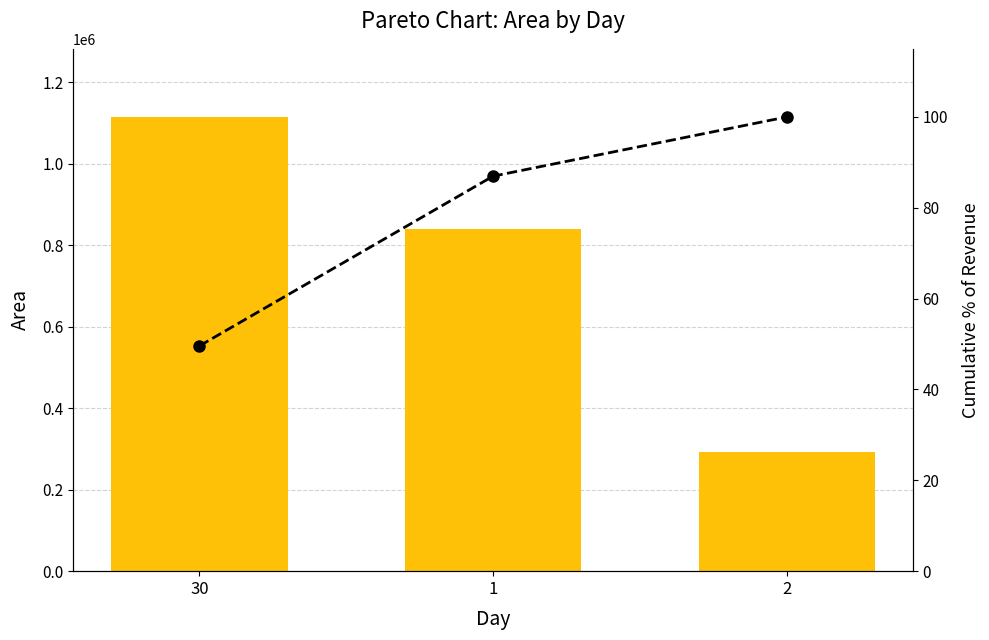

Reading left to right, extract all data points from this chart.

Area: 30=1114910.7	1=839921.9	2=293035.7
Cumulative %: 30=49.6	1=87.0	2=100.0